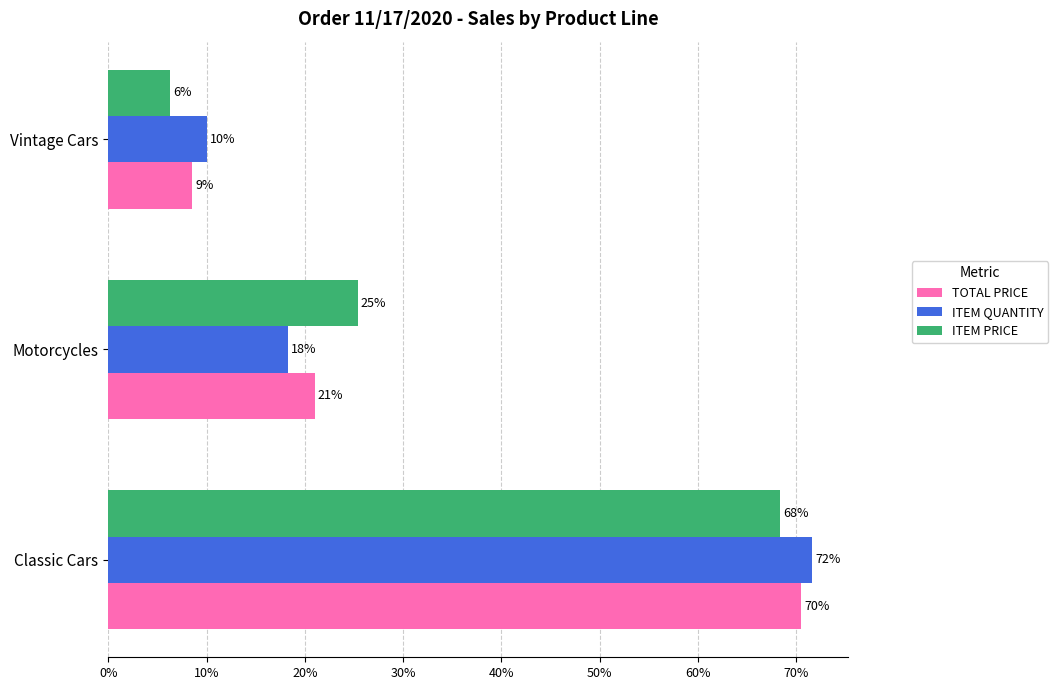

What are all the series names shown in the legend?

TOTAL PRICE, ITEM QUANTITY, ITEM PRICE